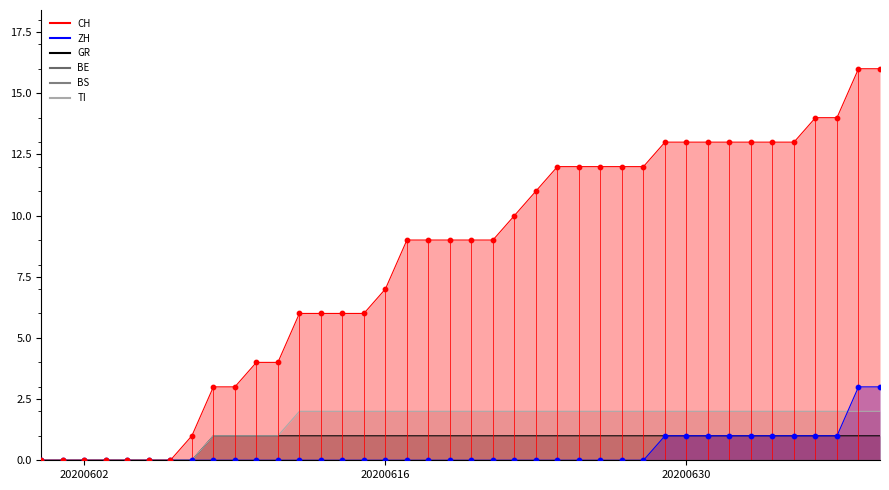

Which series reaches the minimum Y coordinate?

BE